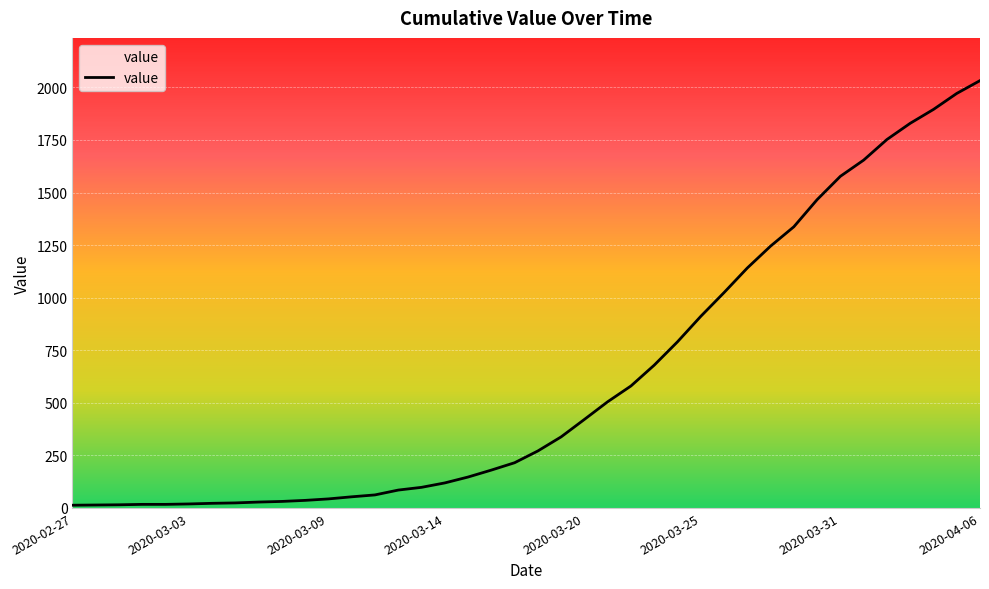

What is the greatest value displayed?

2032